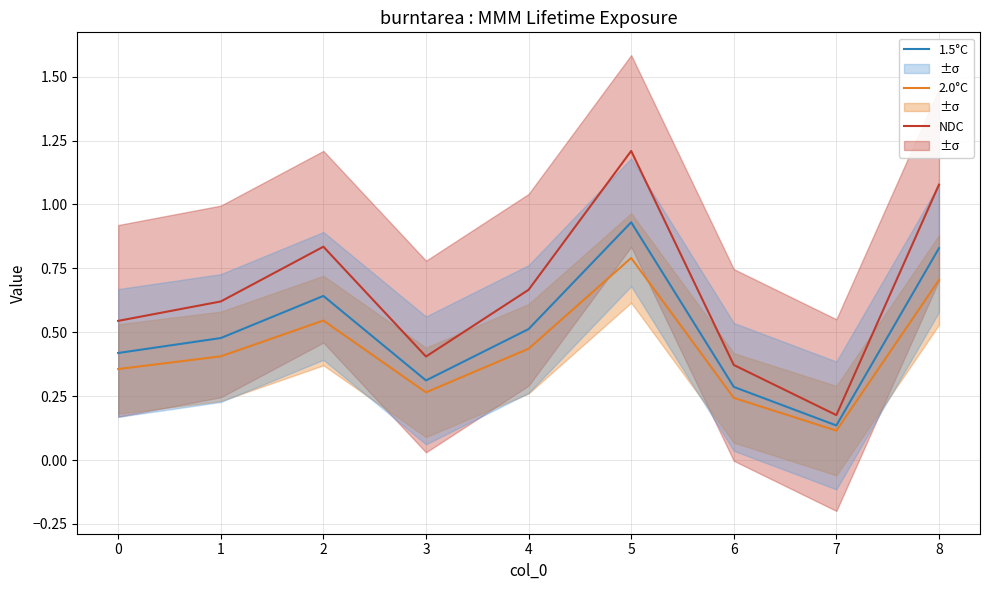

How many interior local valleys does the 2.0°C series have?

2